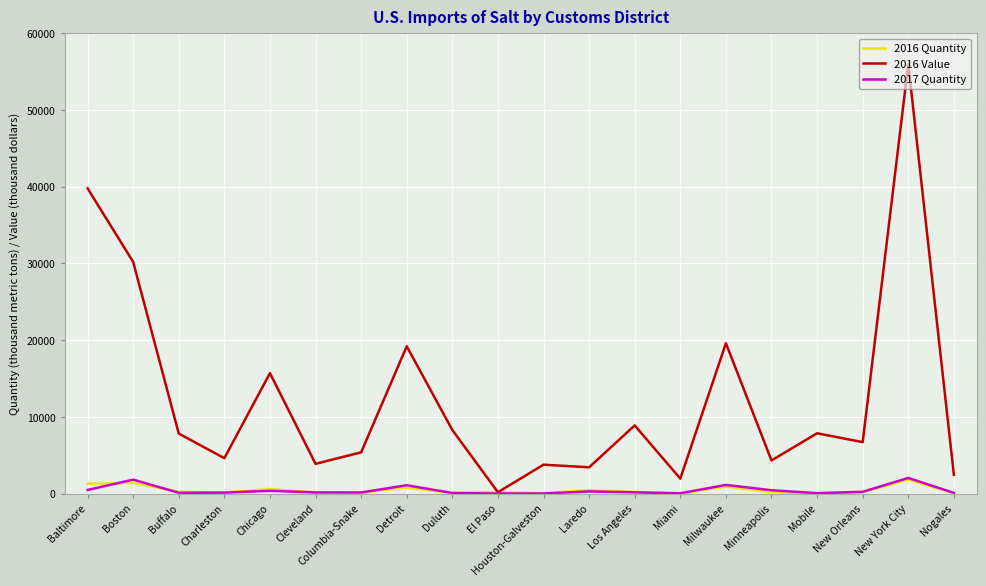

Is it true that 2016 Quantity equals 196 at Los Angeles?

True